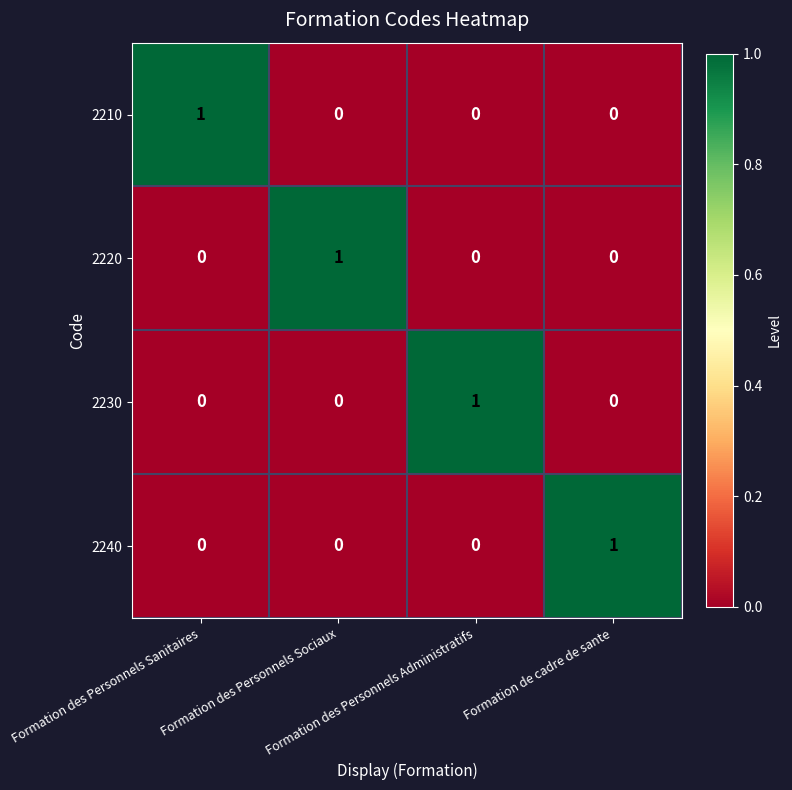

Count the 2240 values in the range 0 to 1.

4